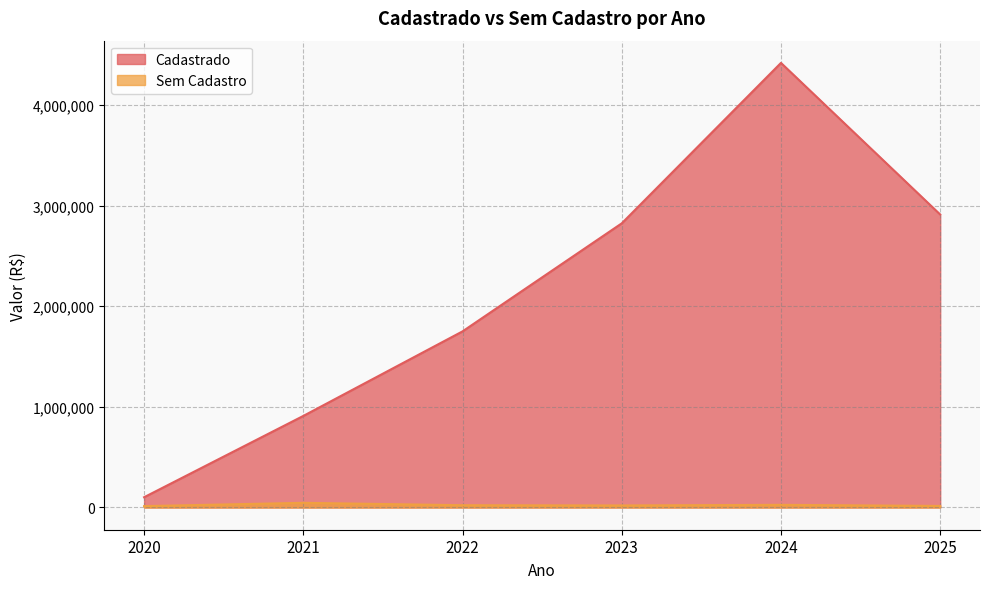

The value of Sem Cadastro at 2025 is 26216.9. True or false?

False